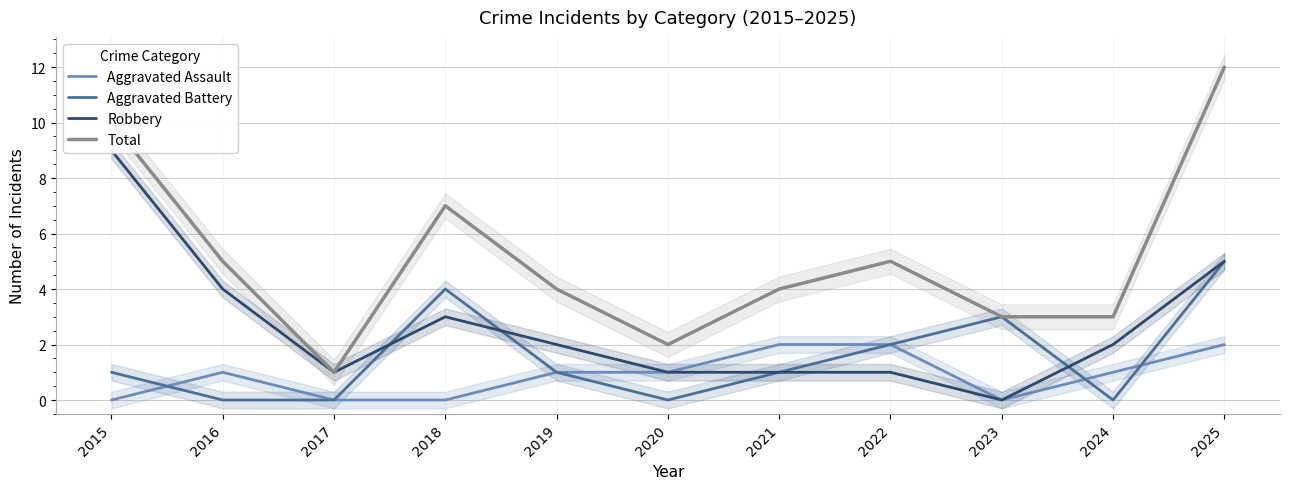

Which has a higher value, 2021 or 2016?

2021